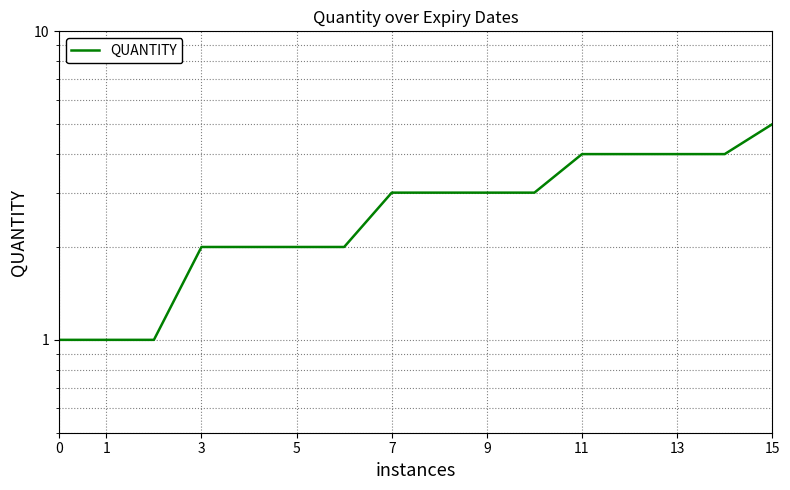

What is the difference between the maximum and minimum values?

4